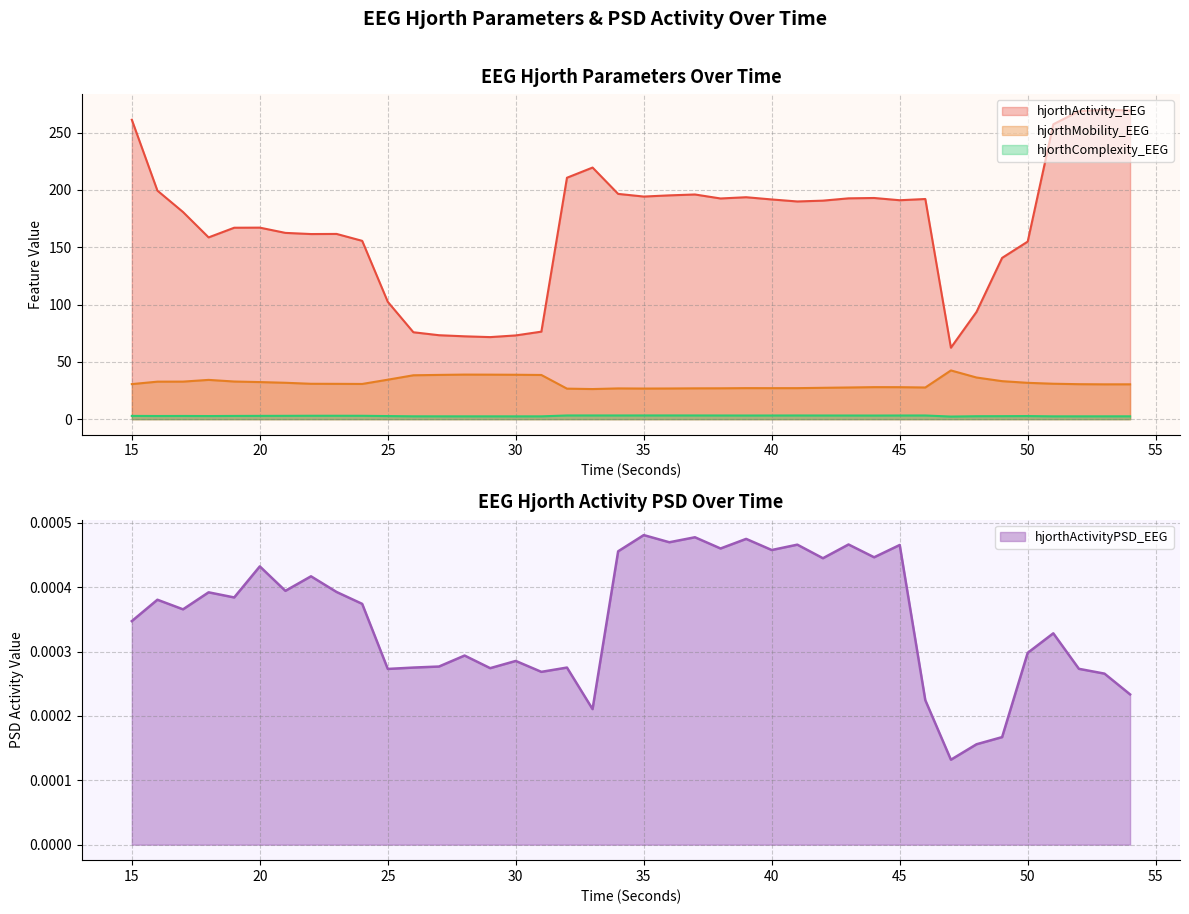

Read the hjorthActivity_EEG value at 48.

93.6